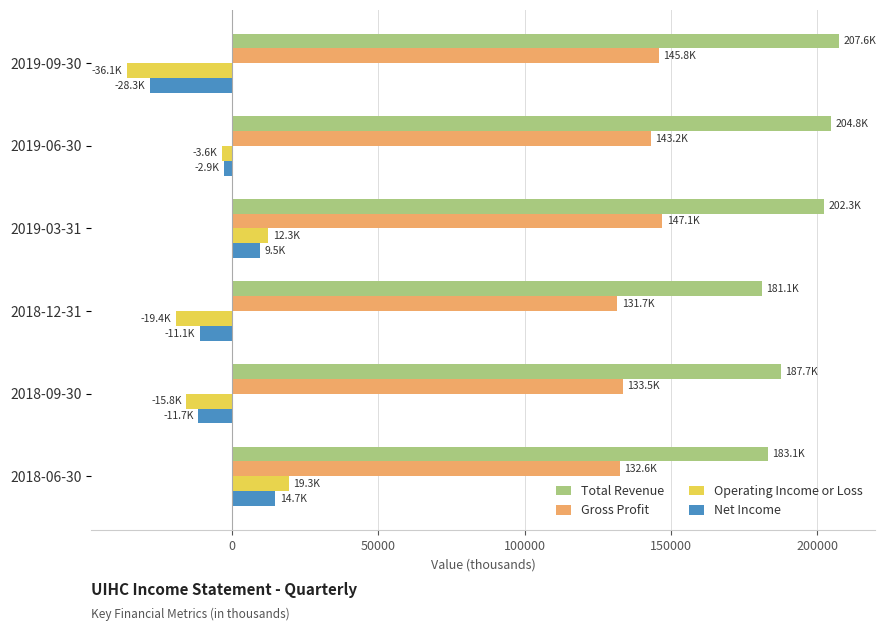

At which category is the sum across all series the highest?

2019-03-31